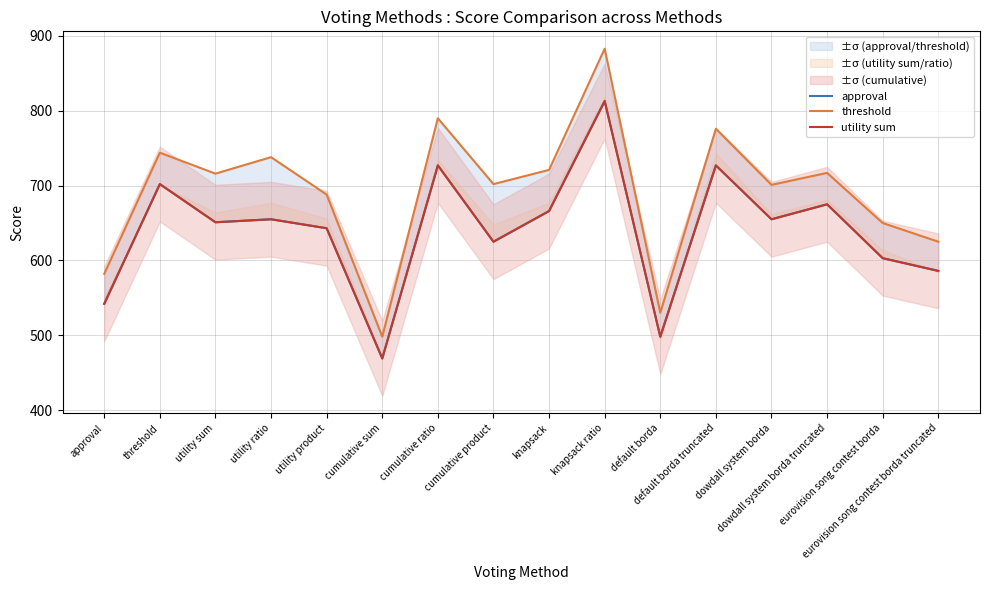

Is it true that utility sum equals 603 at eurovision song contest borda?

True